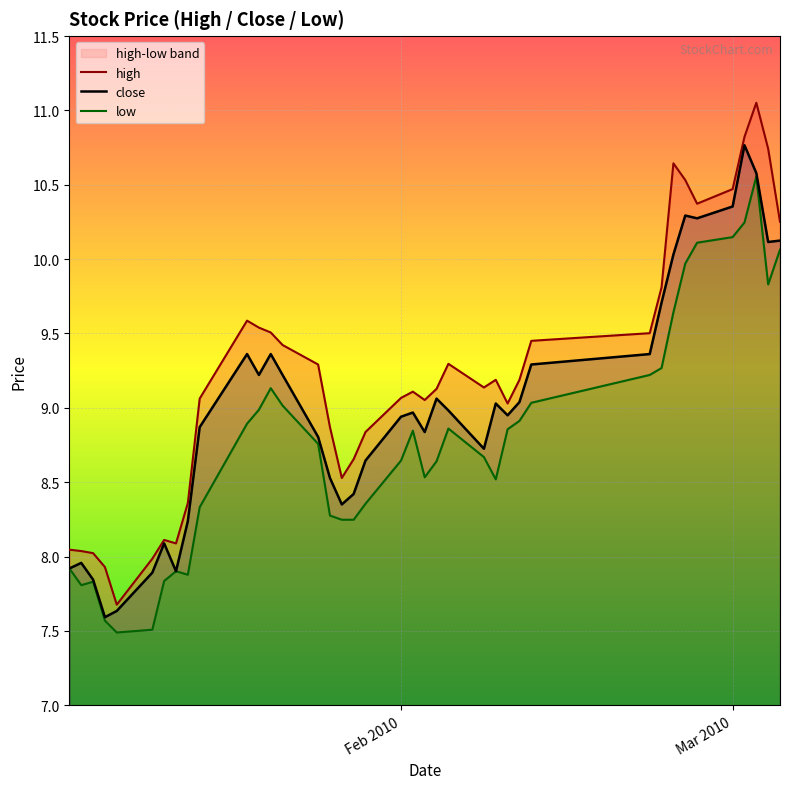

Is this an area chart (filled region under the line)?

No